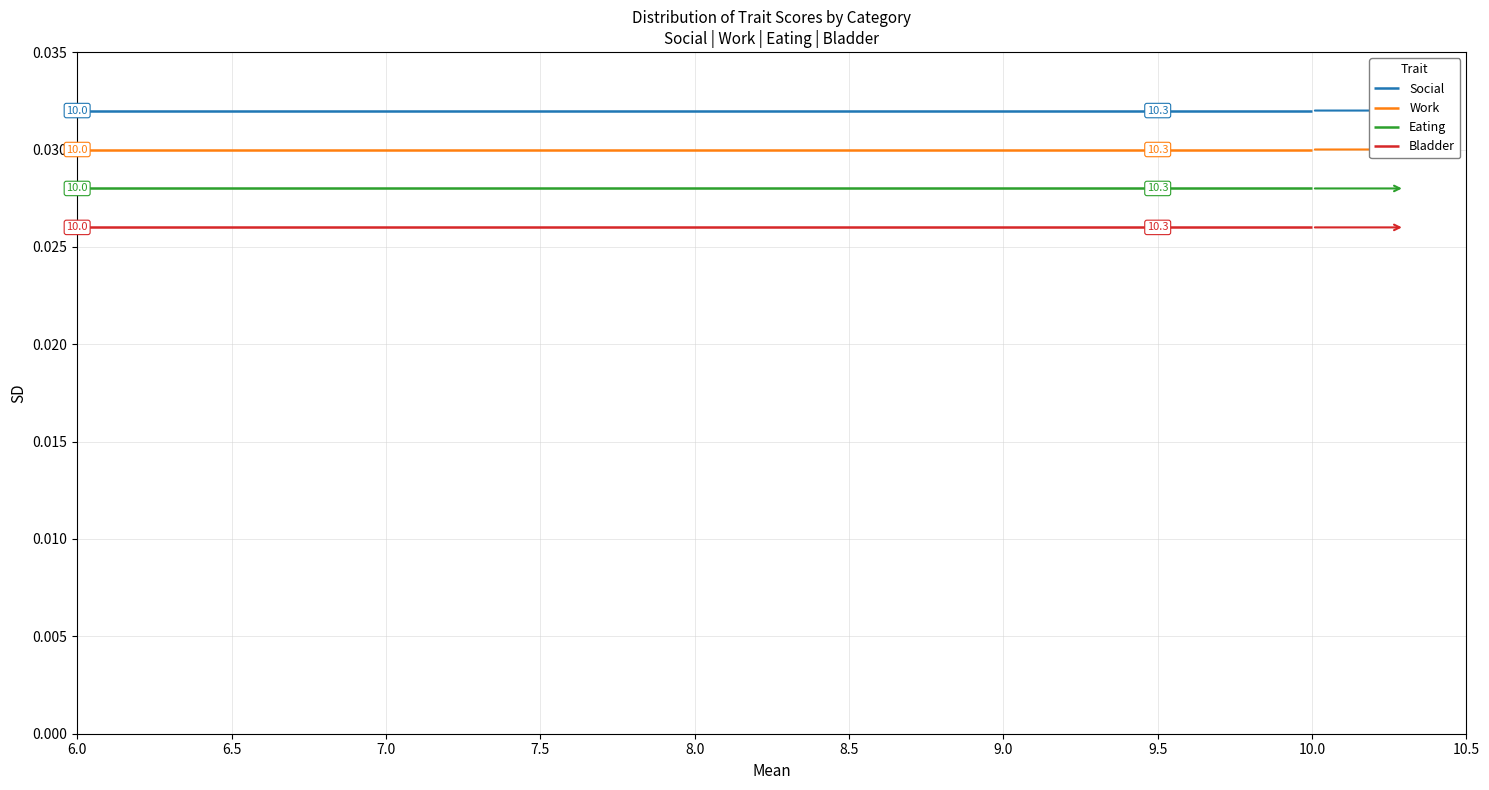

Which category has the highest value across all series?

6.0